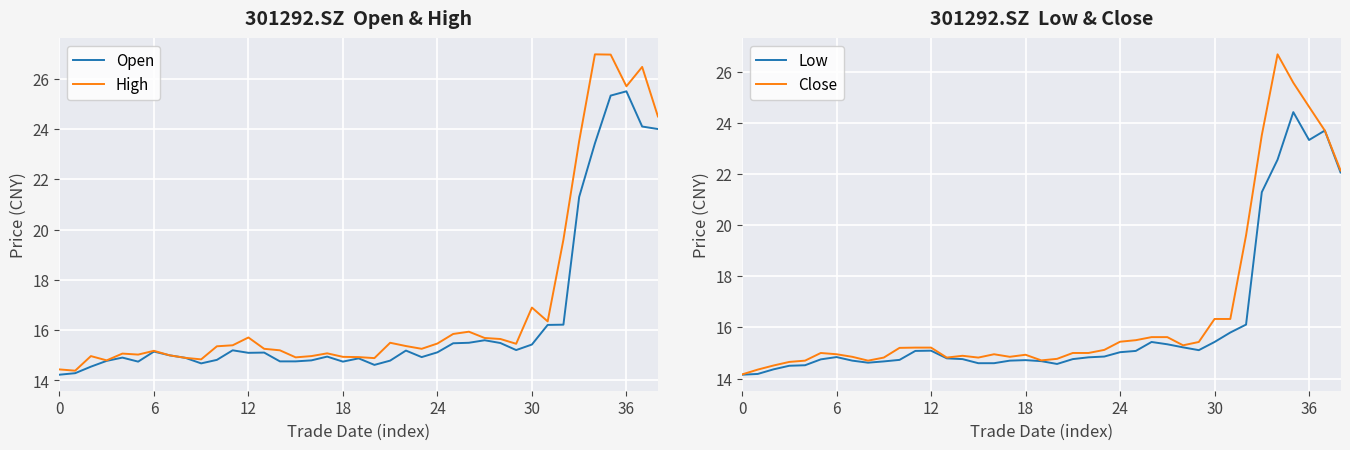

At which category is the sum across all series the highest?

35